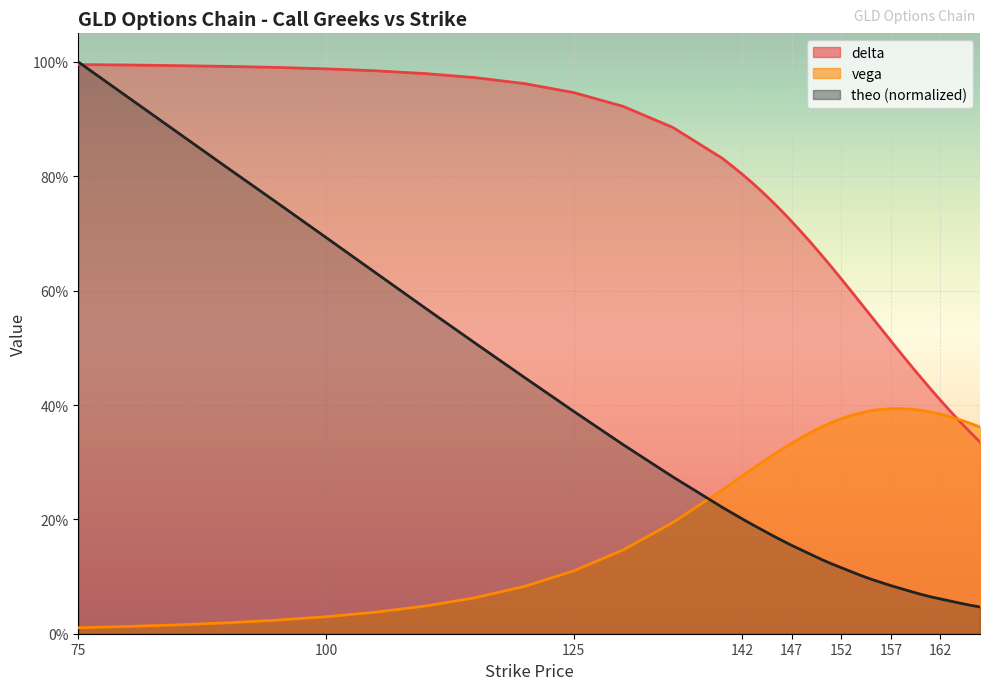

How many times do theo and delta cross each other?

1